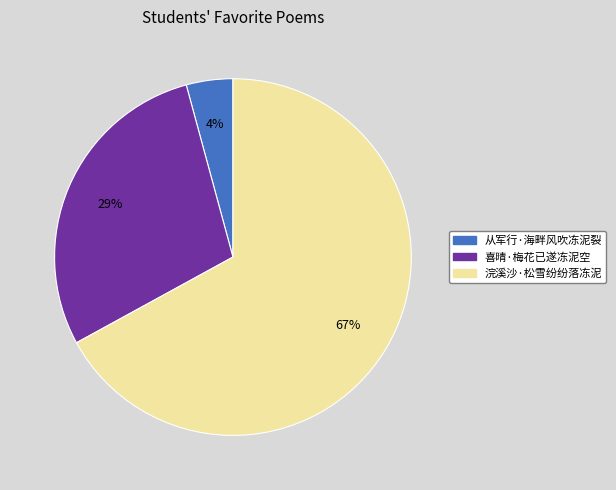

To the nearest percent, what percentage of the pie is 从军行·海畔风吹冻泥裂?

4%